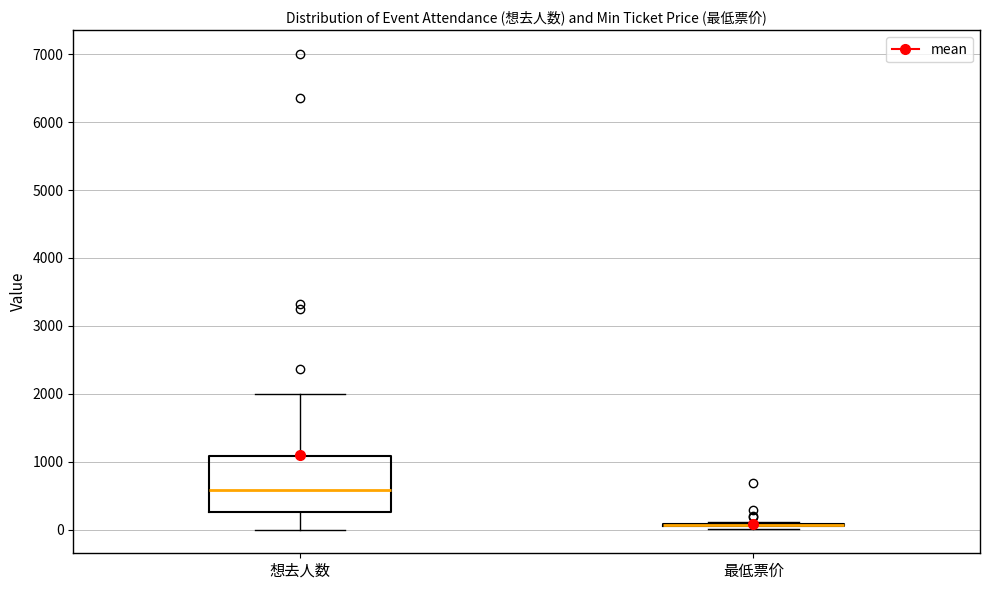

Comparing the boxes themselves (not the whiskers), which one is the tallest?

想去人数